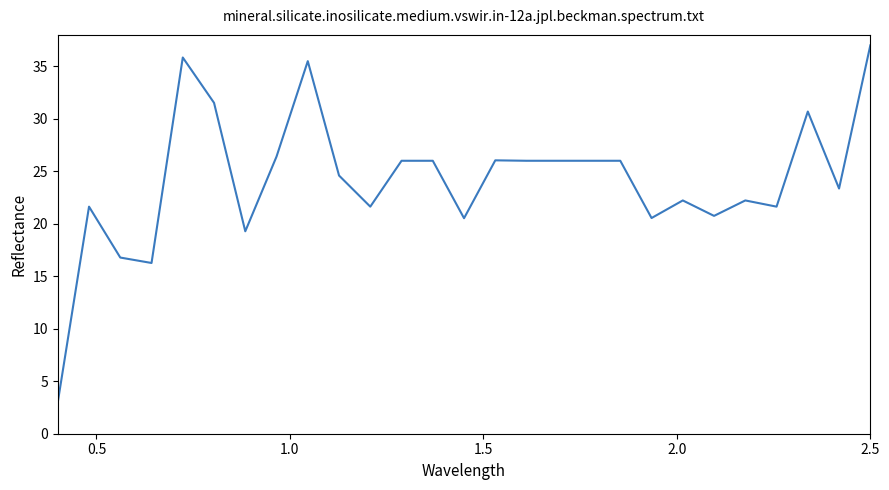

What is the maximum value shown in the chart?

37.0